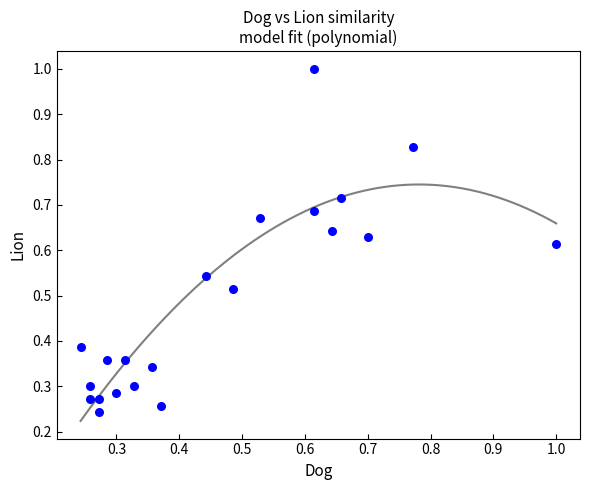

How many data points are displayed?

21